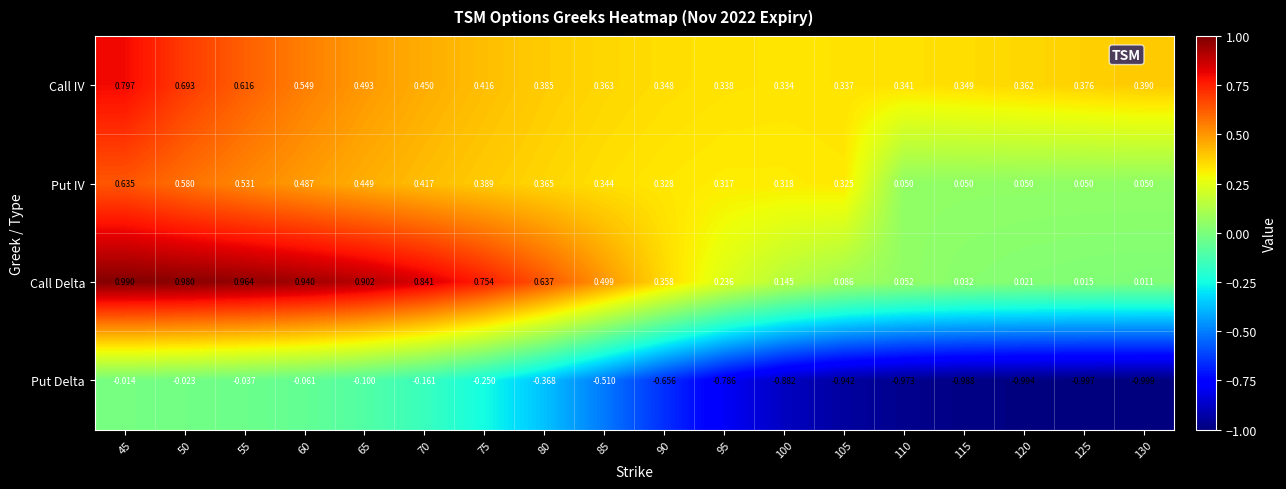

Which series changed the most between 45 and 85?

Put Delta